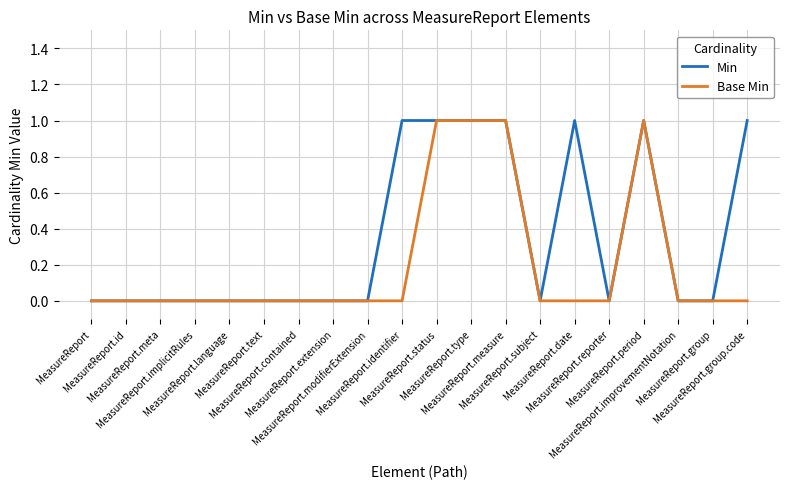

List the series in order of their overall mean, highest first.

Min, Base Min